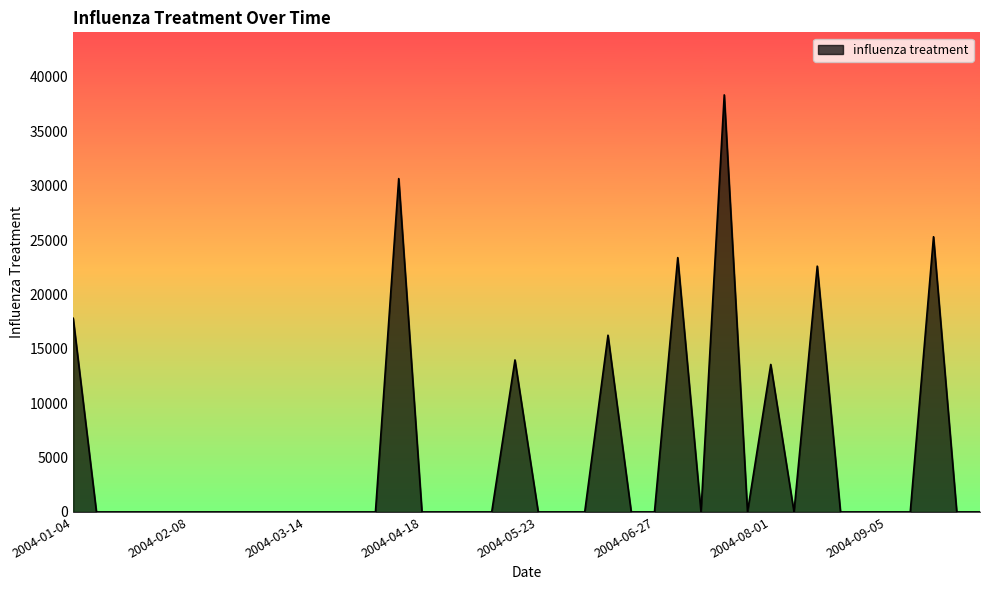

What is the difference between the maximum and minimum values?

38341.8